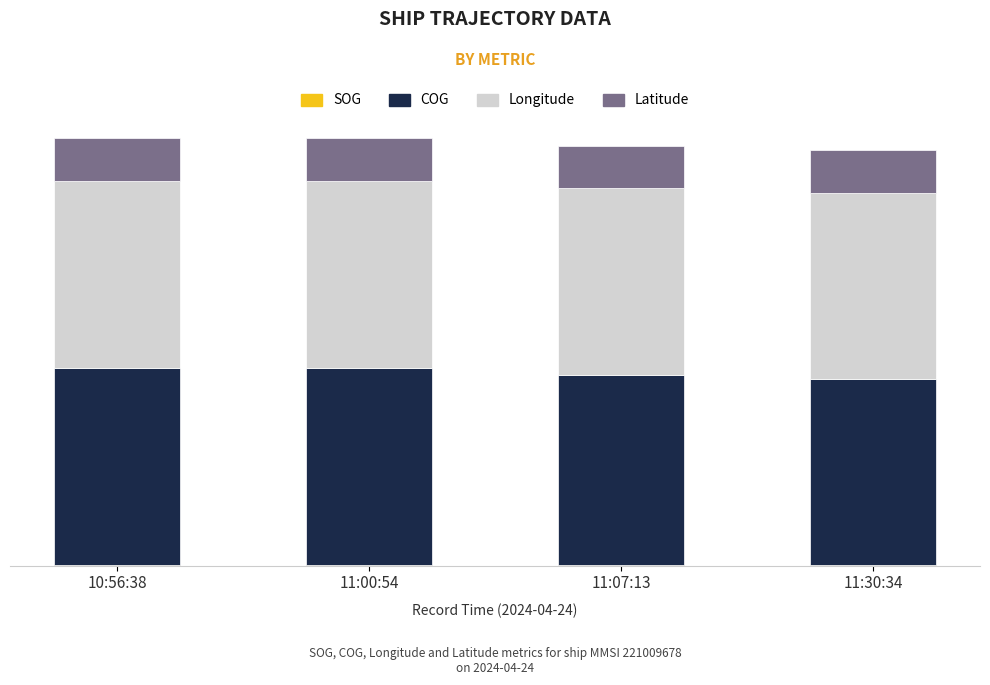

Does the chart contain stacked bars?

Yes